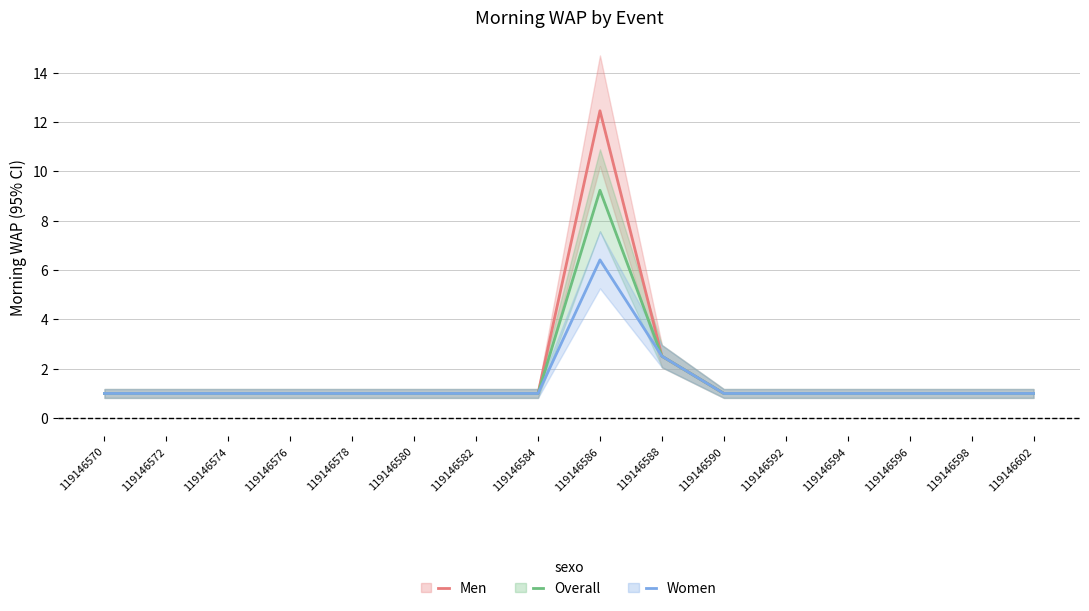

What is the sum of the Men values at 119146598 and 119146586?

13.4